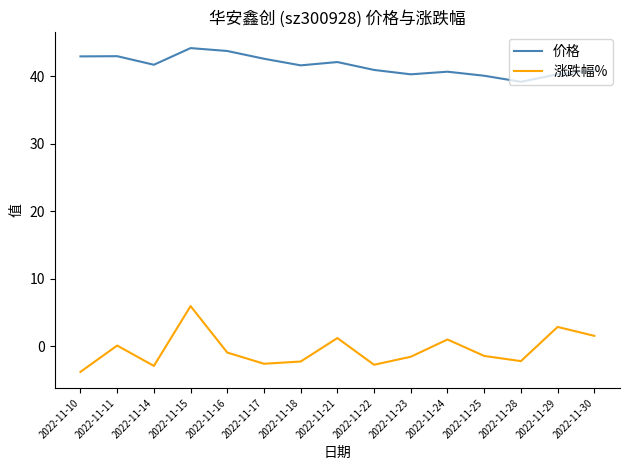

What is the average value of the 价格 series?

41.6